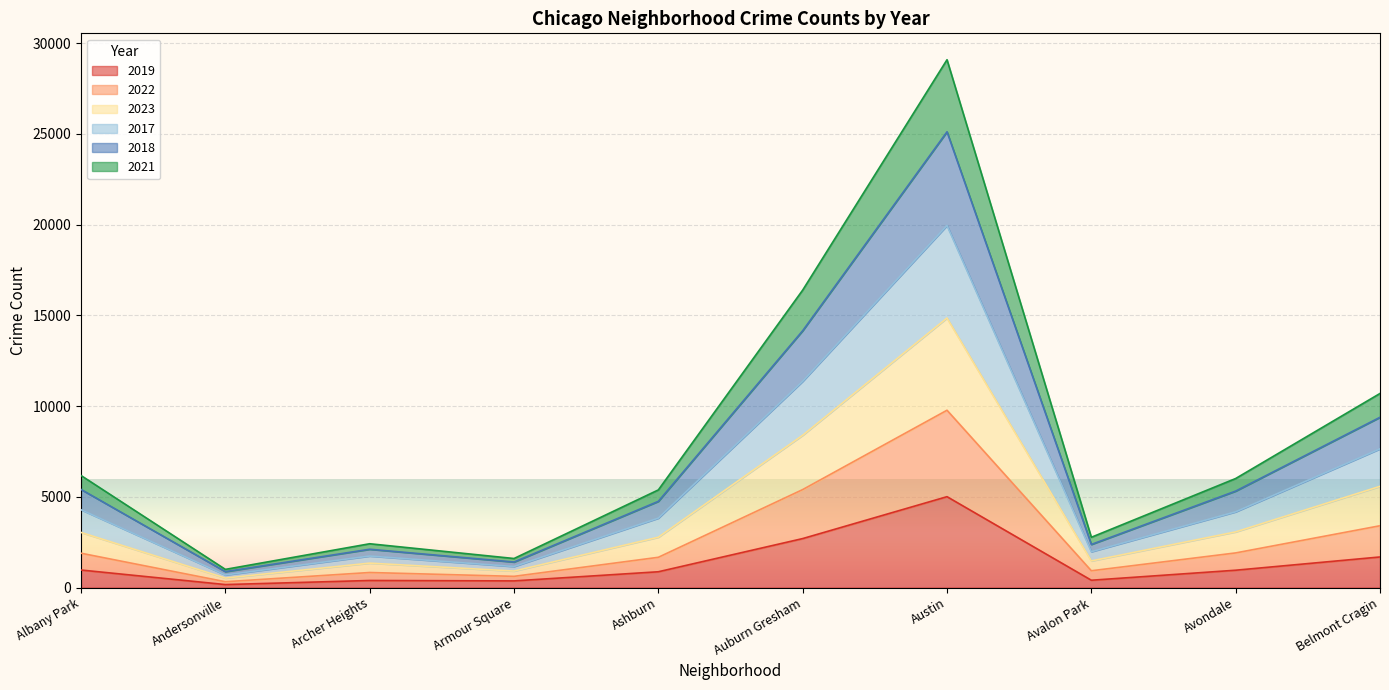

At which category is the sum across all series the highest?

Austin